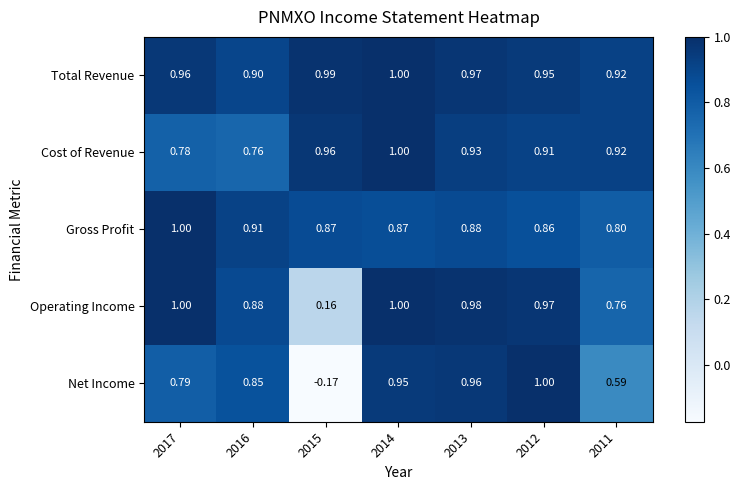

Is the value of Total Revenue at 2015 greater than the value of Operating Income at 2016?

Yes